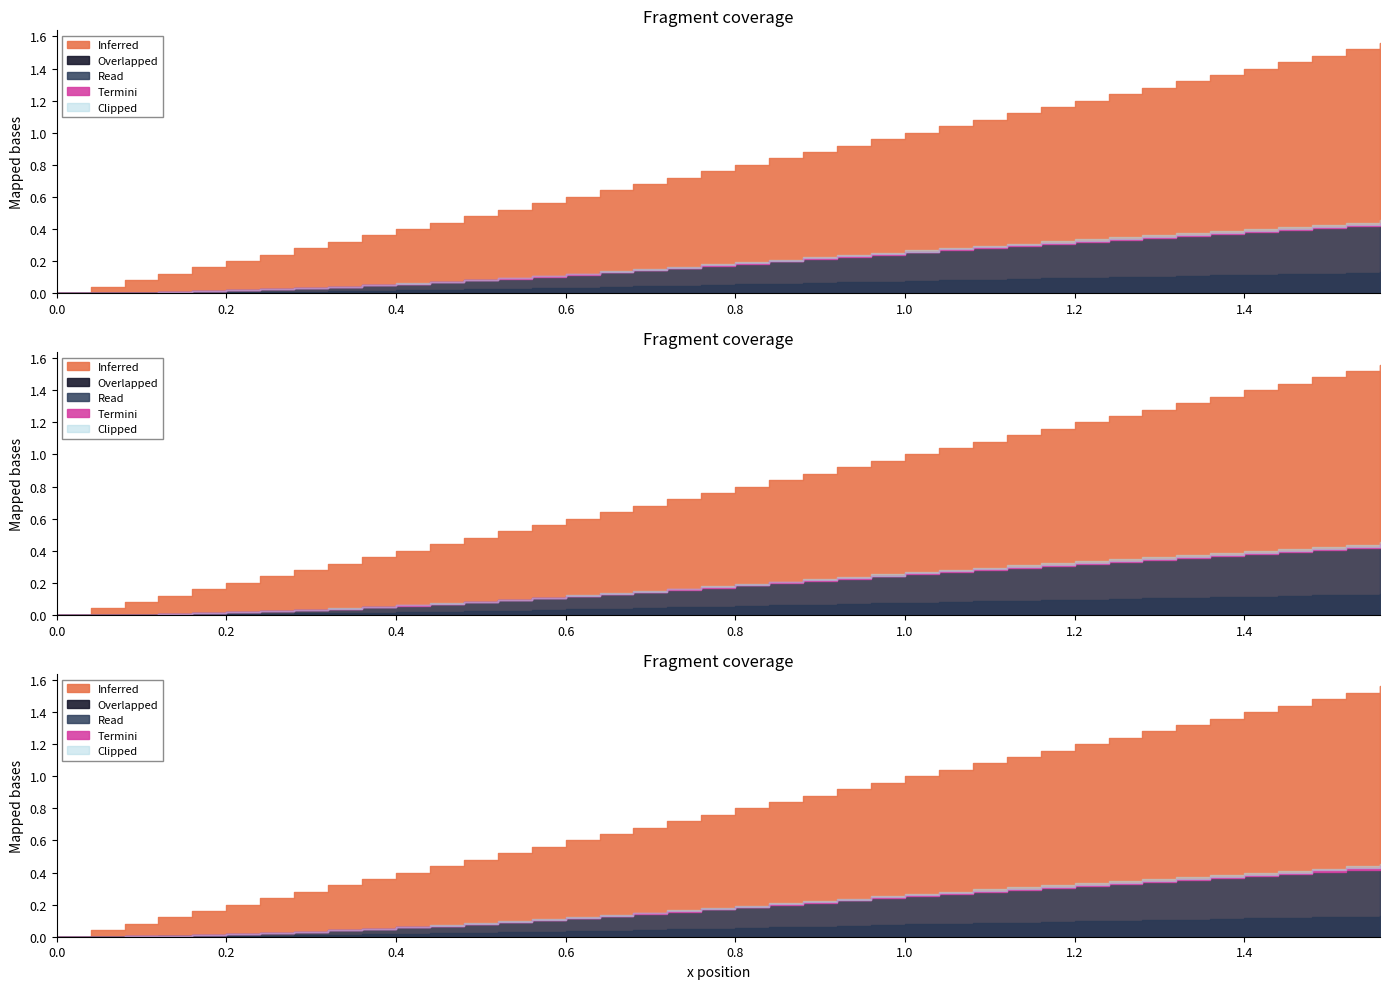

How many categories are shown in the chart?

40